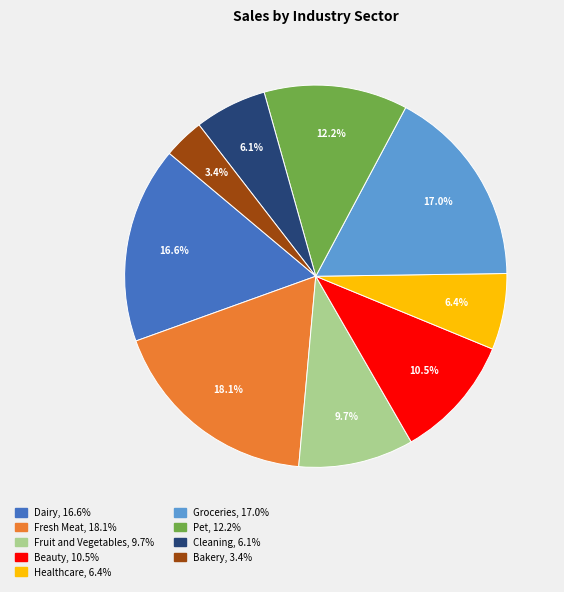

Is there any slice that represents more than half of the pie?

No